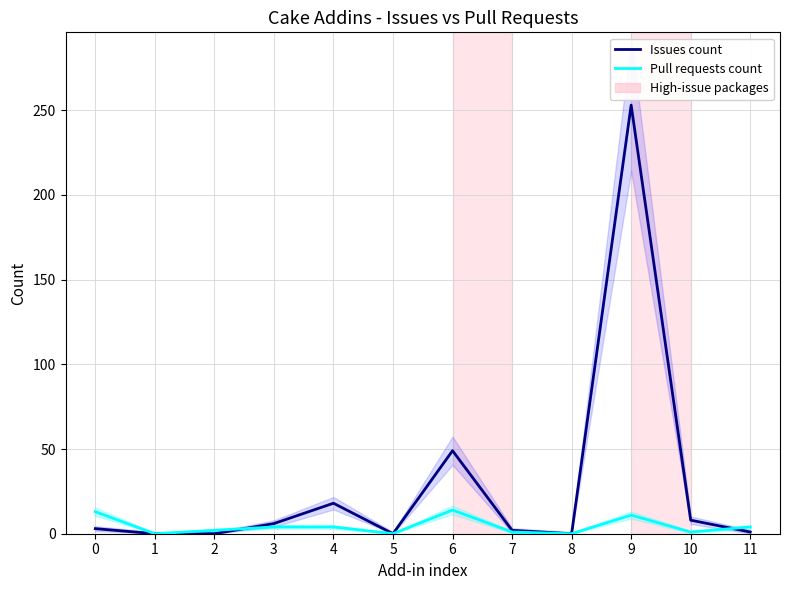

Where do Issues count and Pull requests count first cross each other?

2 and 3